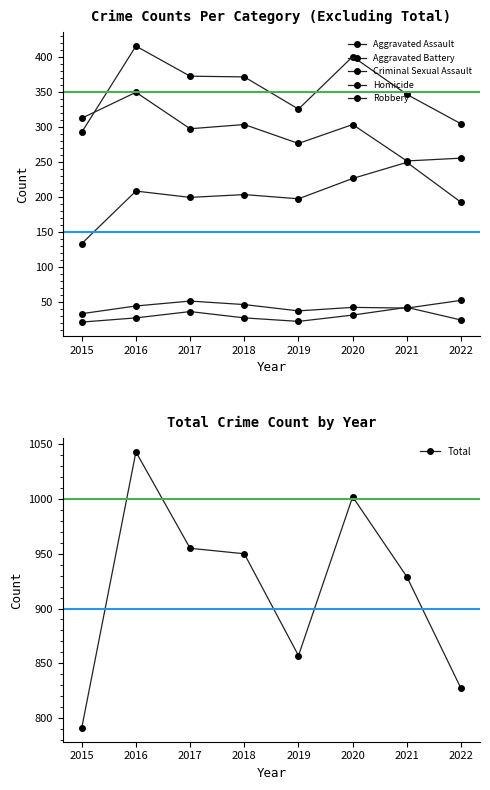

Reading left to right, what are all the values shown in this chart?

Aggravated Assault: 2015=133	2016=208	2017=199	2018=203	2019=197	2020=226	2021=249	2022=192
Aggravated Battery: 2015=292	2016=415	2017=372	2018=371	2019=325	2020=400	2021=346	2022=304
Criminal Sexual Assault: 2015=33	2016=44	2017=51	2018=46	2019=37	2020=42	2021=41	2022=52
Homicide: 2015=21	2016=27	2017=36	2018=27	2019=22	2020=31	2021=42	2022=24
Robbery: 2015=312	2016=349	2017=297	2018=303	2019=276	2020=303	2021=251	2022=255
Total: 2015=791	2016=1043	2017=955	2018=950	2019=857	2020=1002	2021=929	2022=827